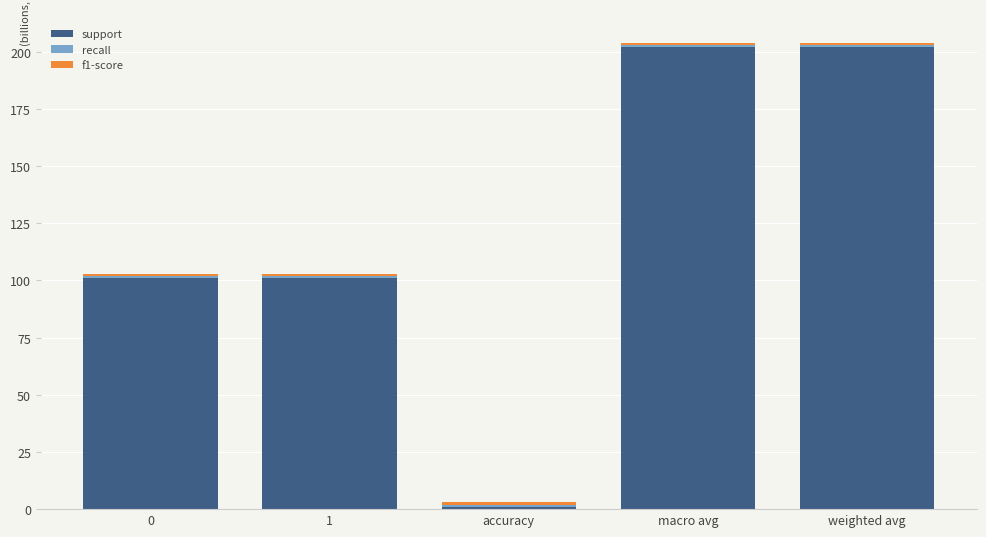

Count the support values in the range 101 to 202.

4